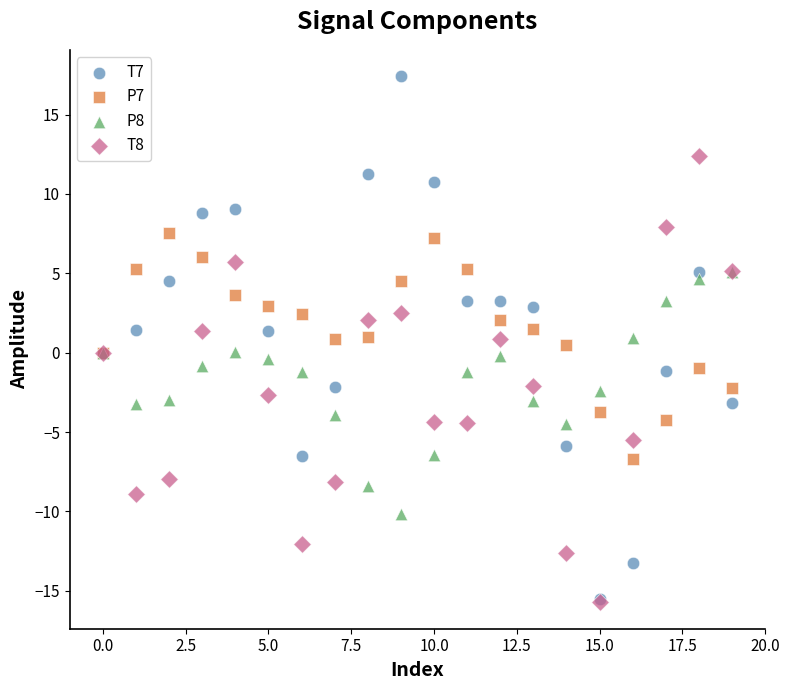

What are all the series names shown in the legend?

T7, P7, P8, T8